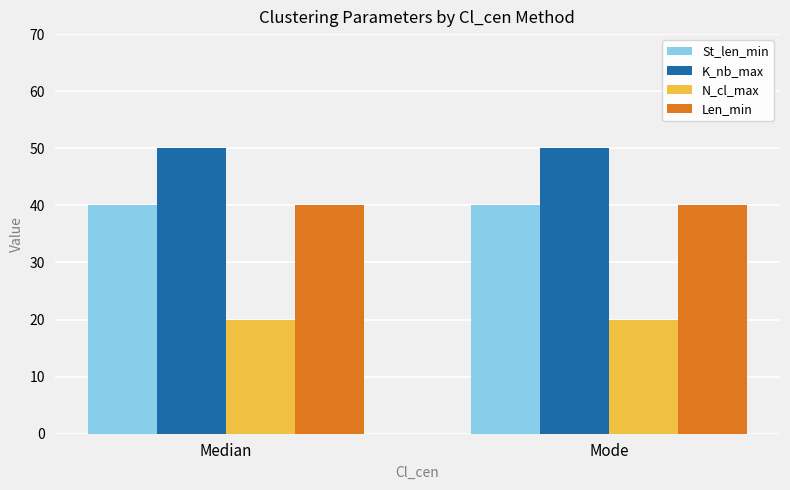

What is the lowest value of the Len_min series?

40